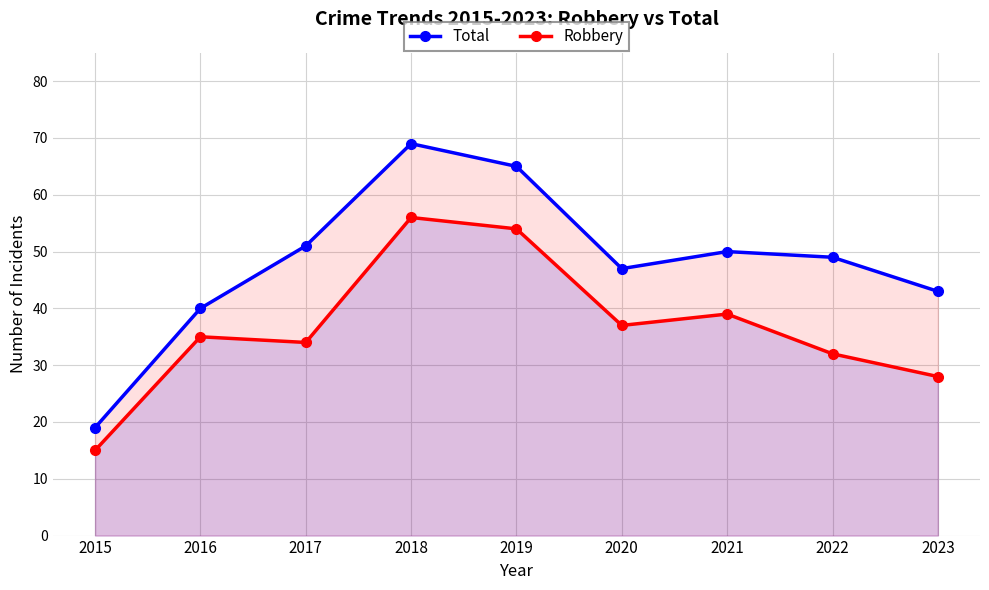

Which category has the highest value in the Total series?

2018